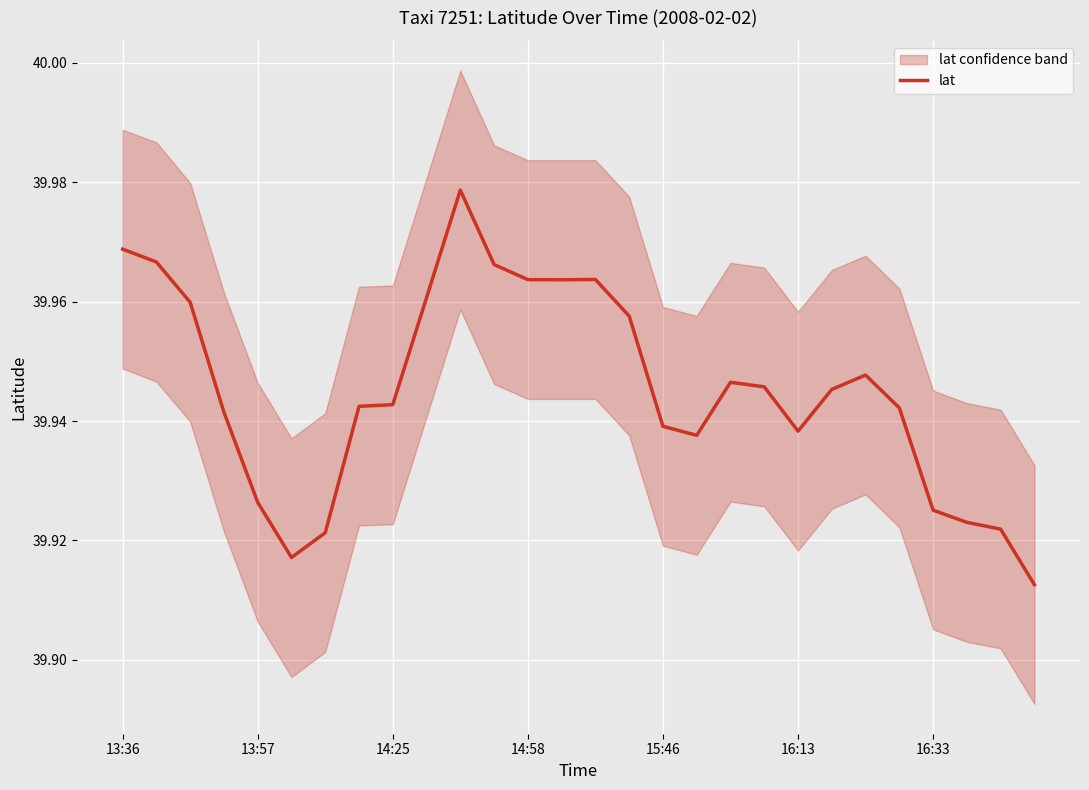

True or false: the data has more than 0 interior local peaks.

True